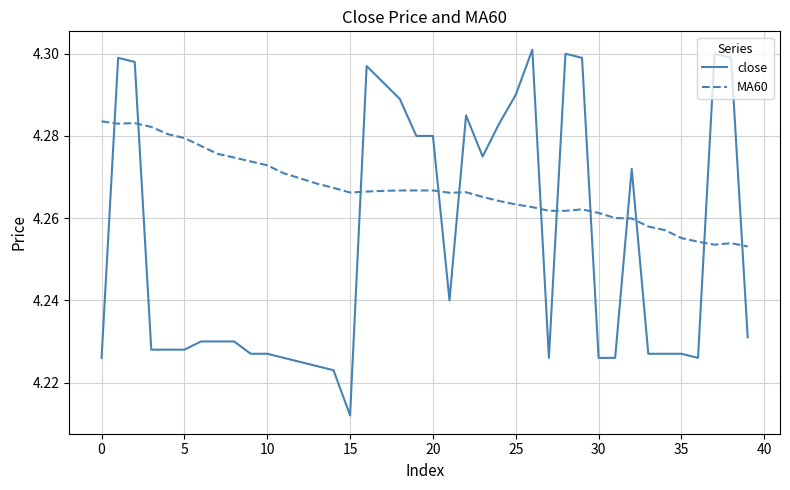

List the series in order of their peak value, lowest first.

MA60, close